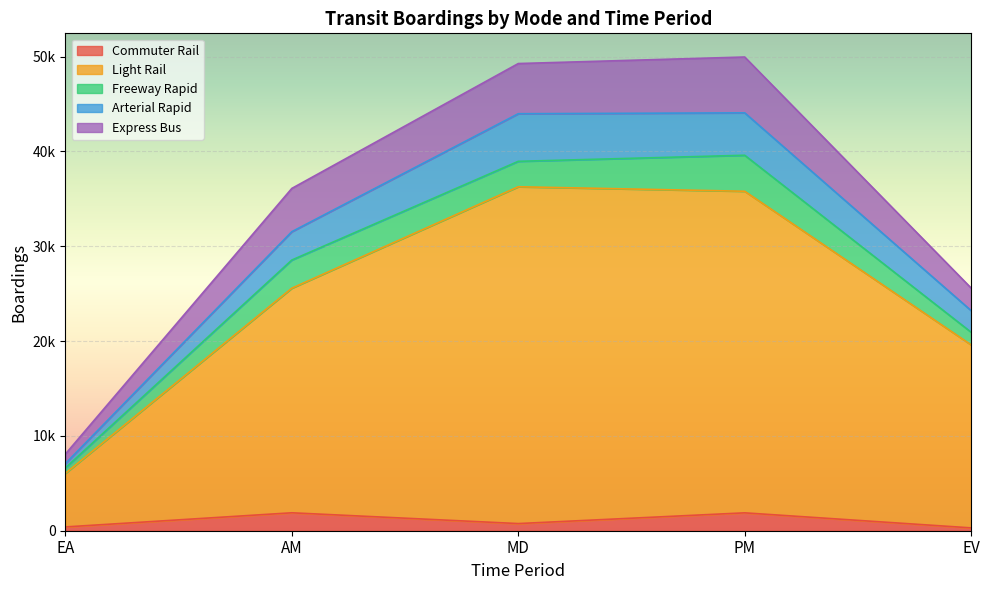

Does the chart display data point markers on the line(s)?

No